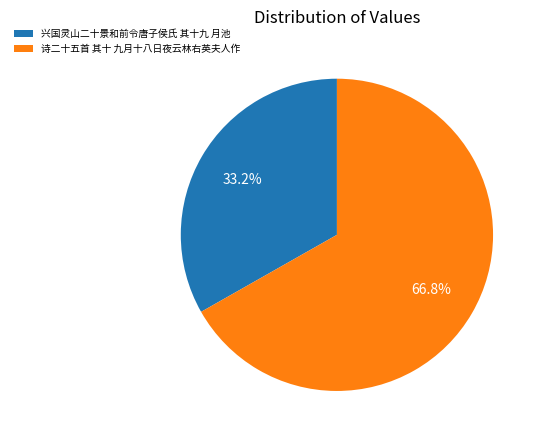

How many slices are in this pie chart?

2